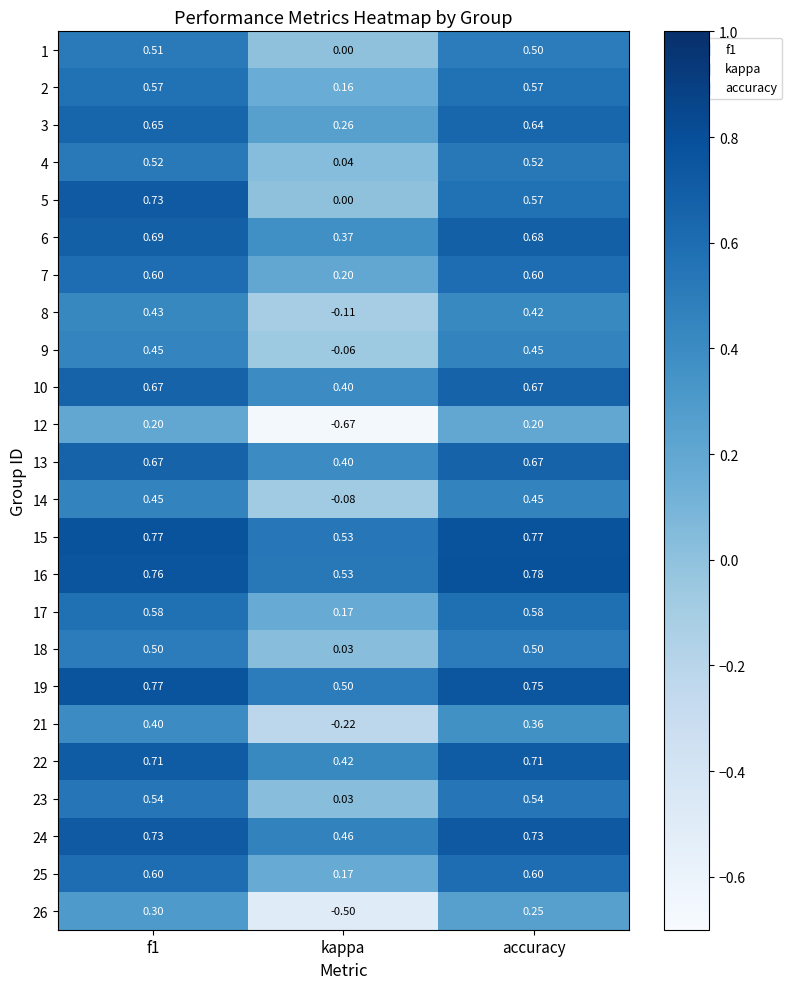

Where is 25 nearest to the value 0?

kappa